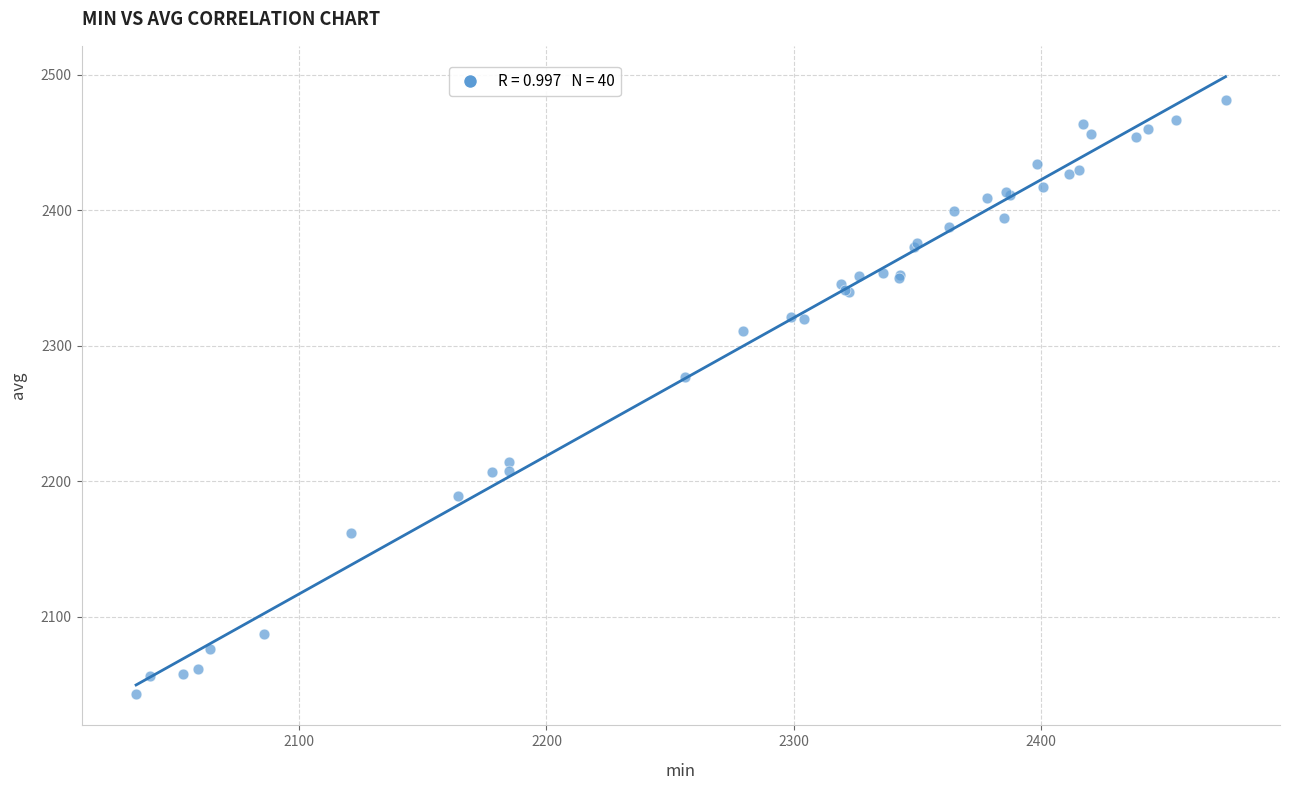

What Y value in the scatter plot is closest to 2261?

2276.5